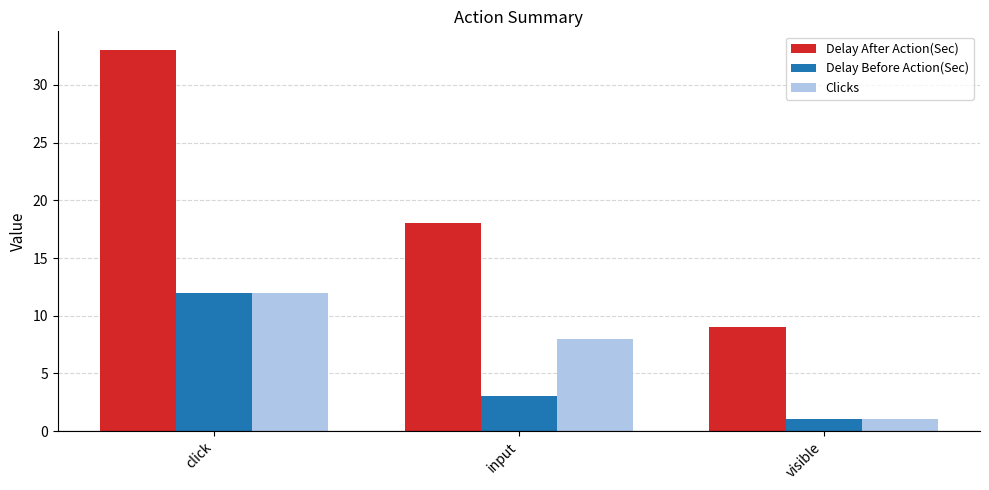

Reading right to left, extract all data points from this chart.

Delay After Action(Sec): visible=9	input=18	click=33
Delay Before Action(Sec): visible=1	input=3	click=12
Clicks: visible=1	input=8	click=12